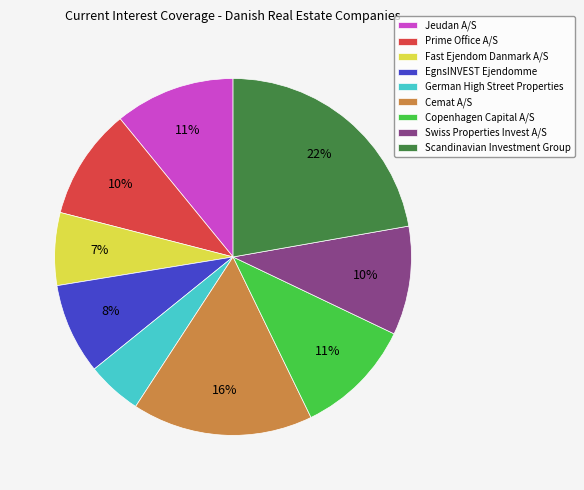

The Swiss Properties Invest A/S slice represents 16% of the pie. True or false?

False